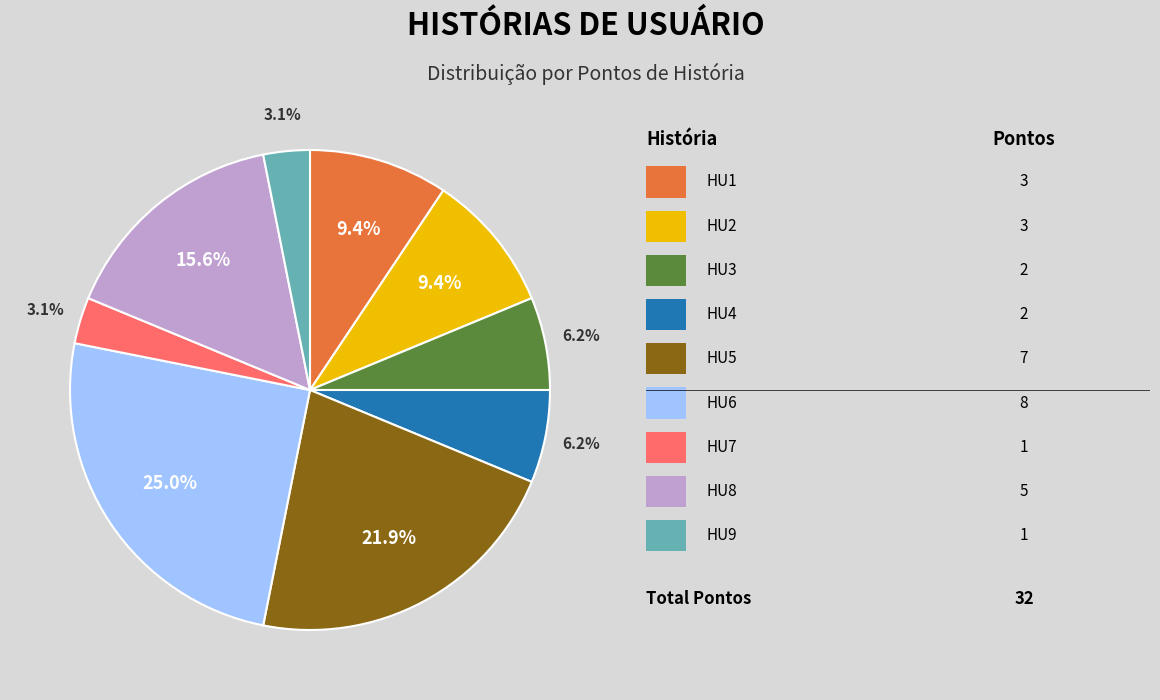

Is there any slice that represents more than half of the pie?

No